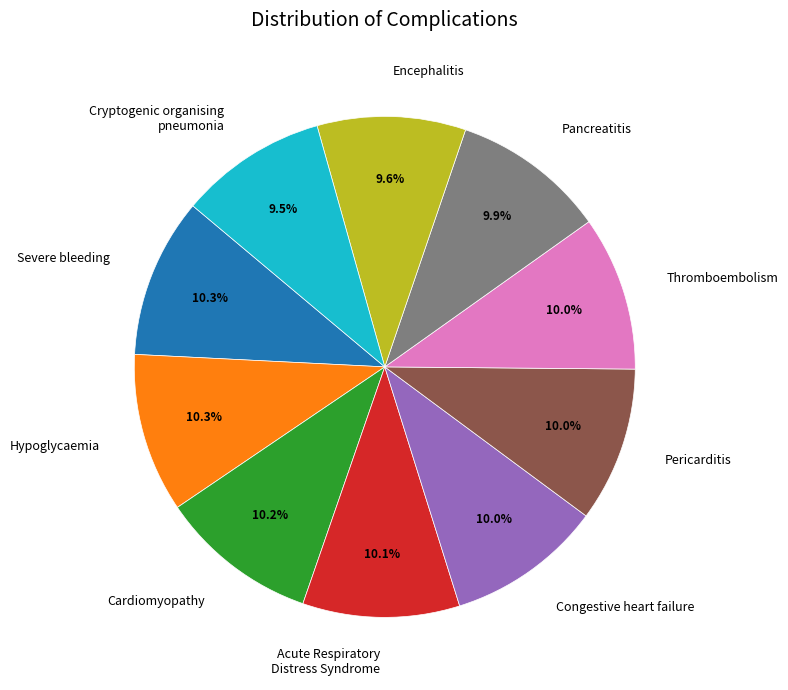

Is there any slice that represents more than half of the pie?

No